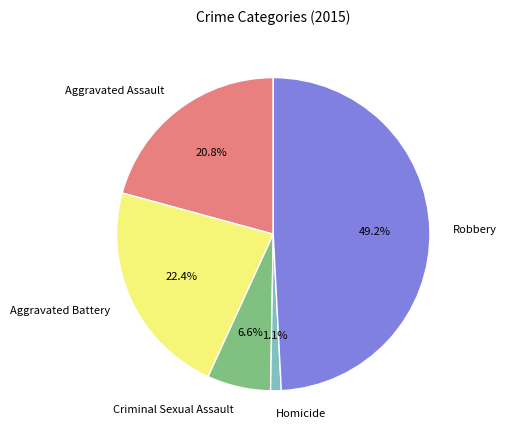

To the nearest percent, what portion does Aggravated Assault represent?

21%